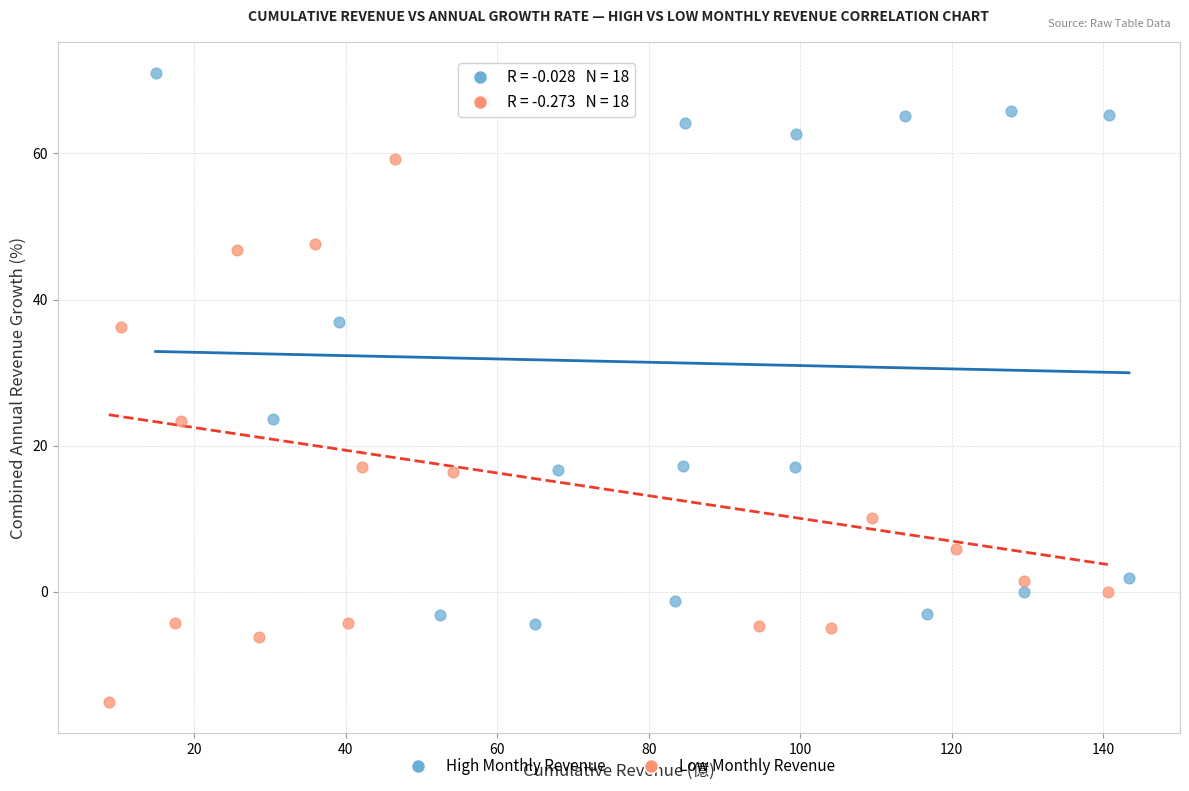

Which series reaches the maximum Y coordinate?

High Monthly Revenue